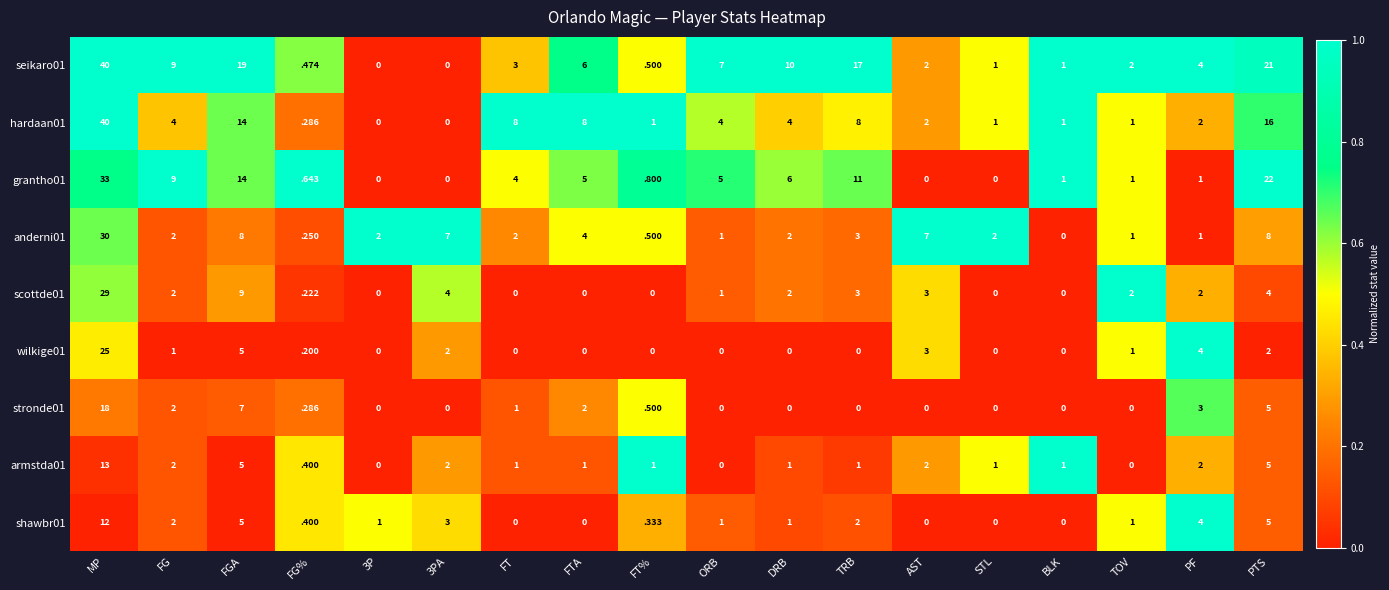

At which label is seikaro01 closest to 20?

FGA